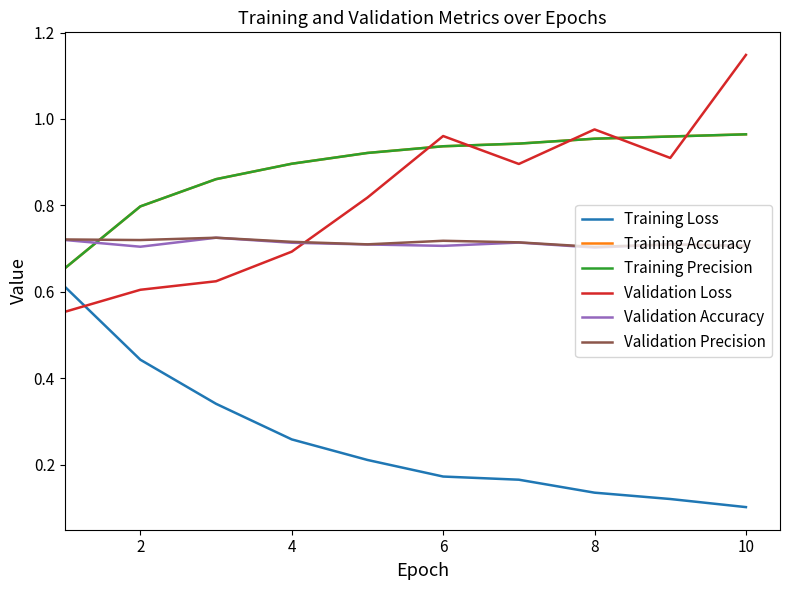

True or false: Training Loss and Training Precision cross at least once.

False